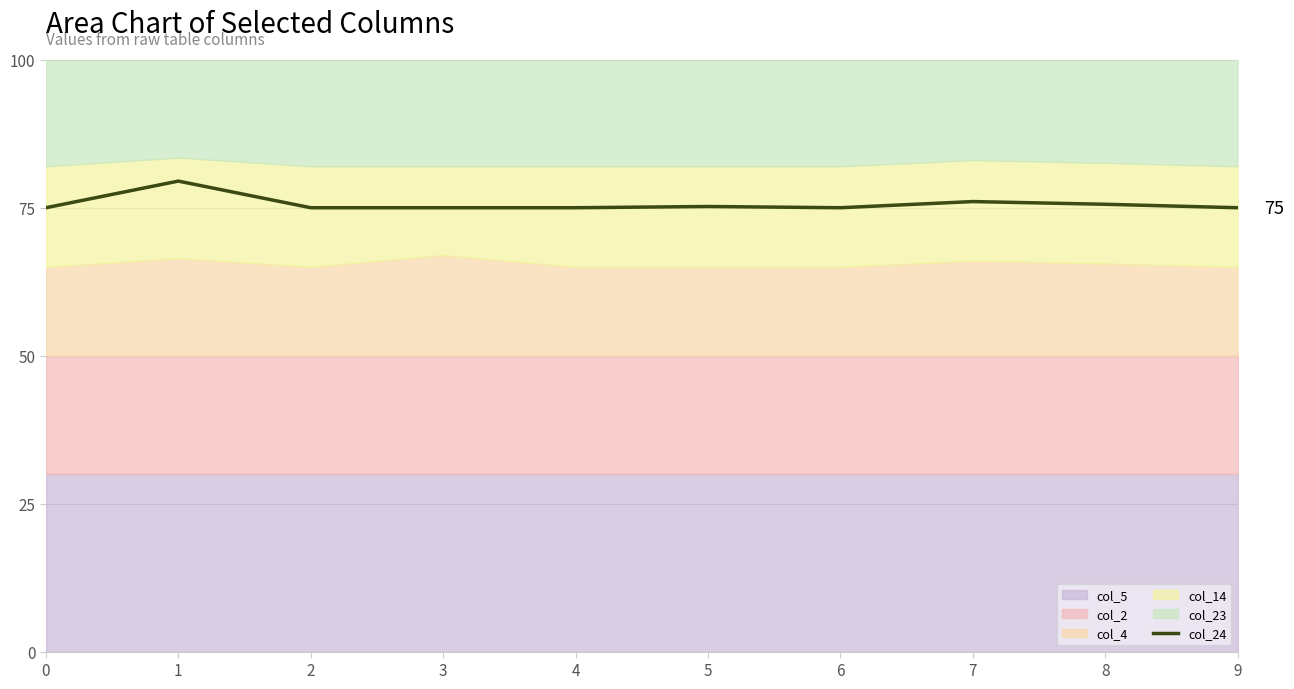

Reading left to right, list all the values displayed in this chart.

0=75.0	1=79.5	2=75.0	3=75.0	4=75.0	5=75.2	6=75.0	7=76.0	8=75.6	9=75.0